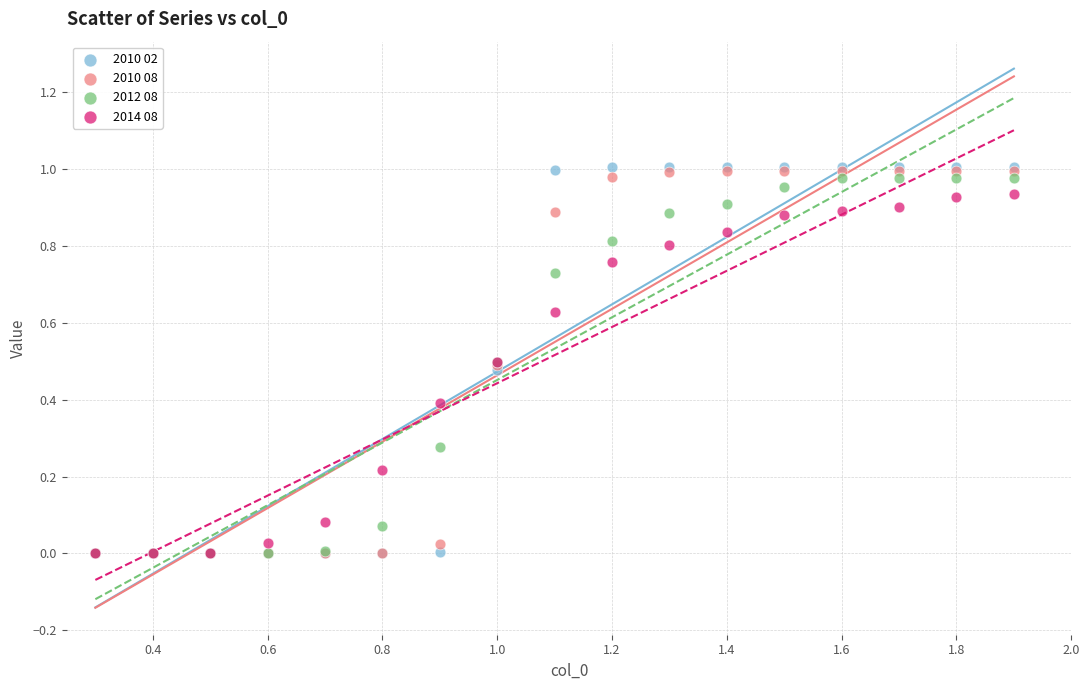

What are all the series names shown in the legend?

2010 02, 2010 08, 2012 08, 2014 08